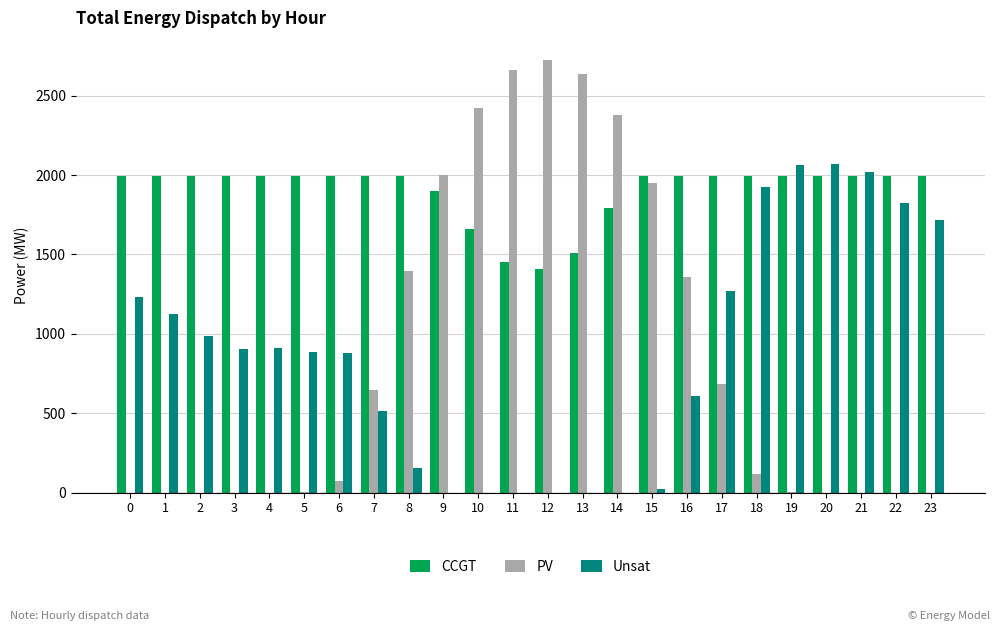

The value of PV at 9 is 2760. True or false?

False